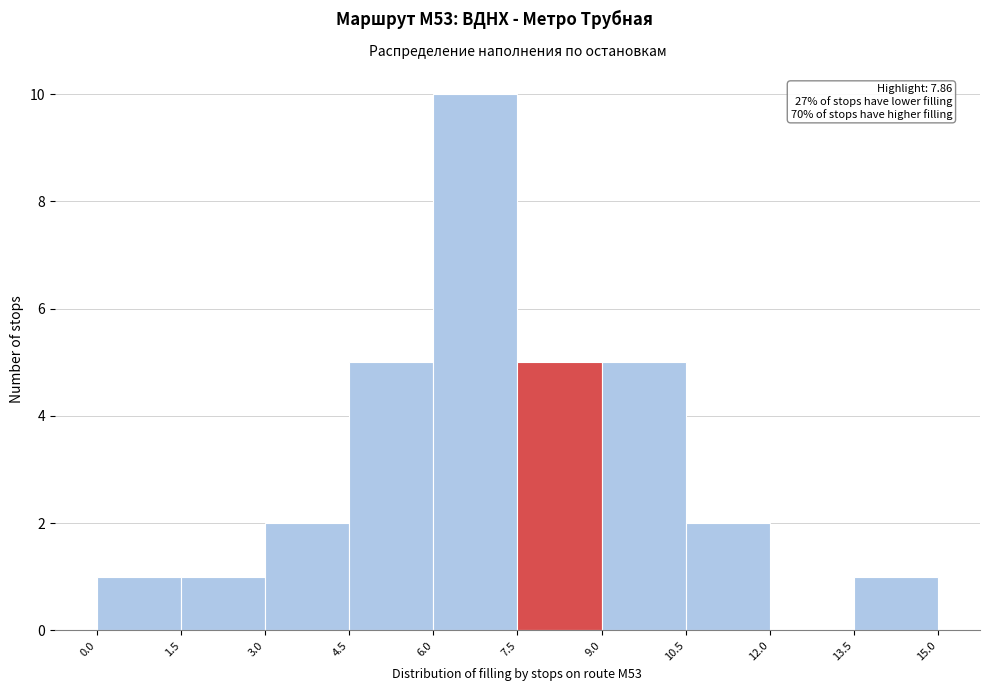

Over which range of the x-axis is the bar tallest?

6.0 to 7.5